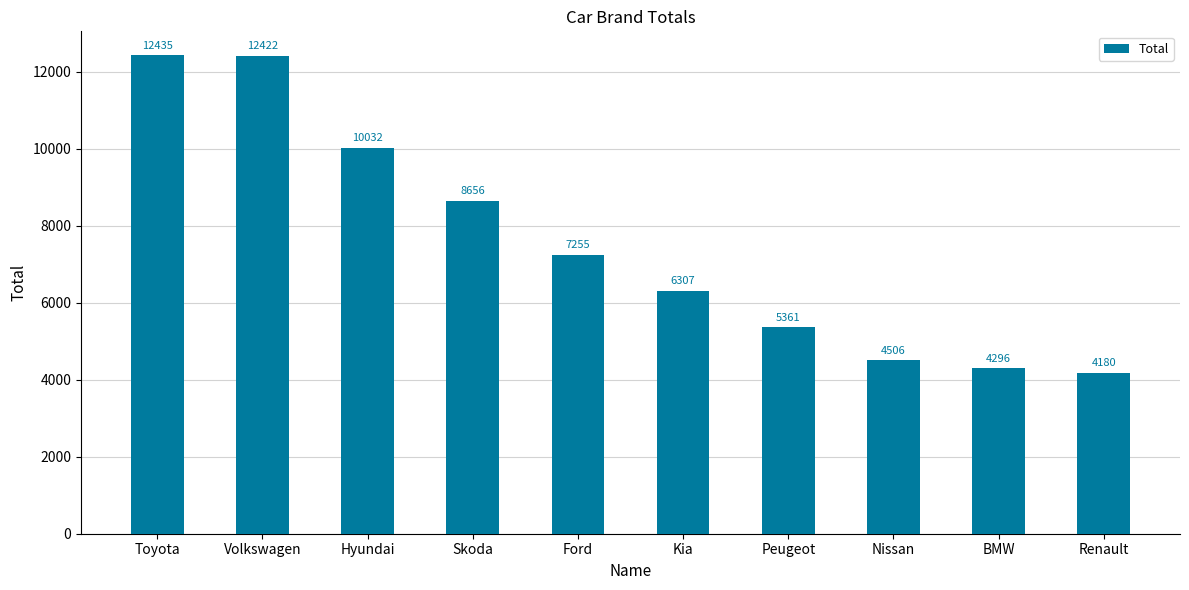

What is the label of the 9th bar from the left?

BMW